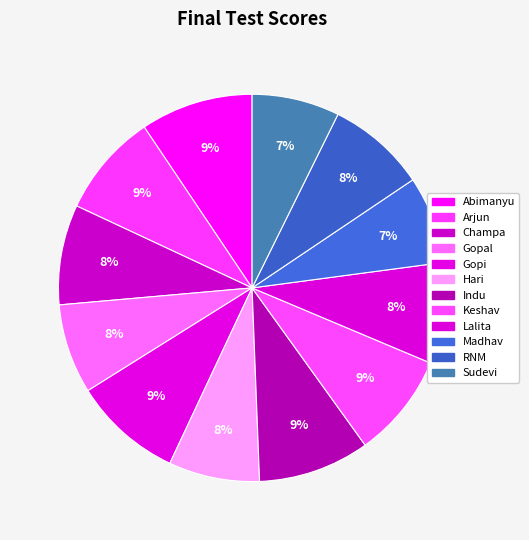

How many slices are in this pie chart?

12